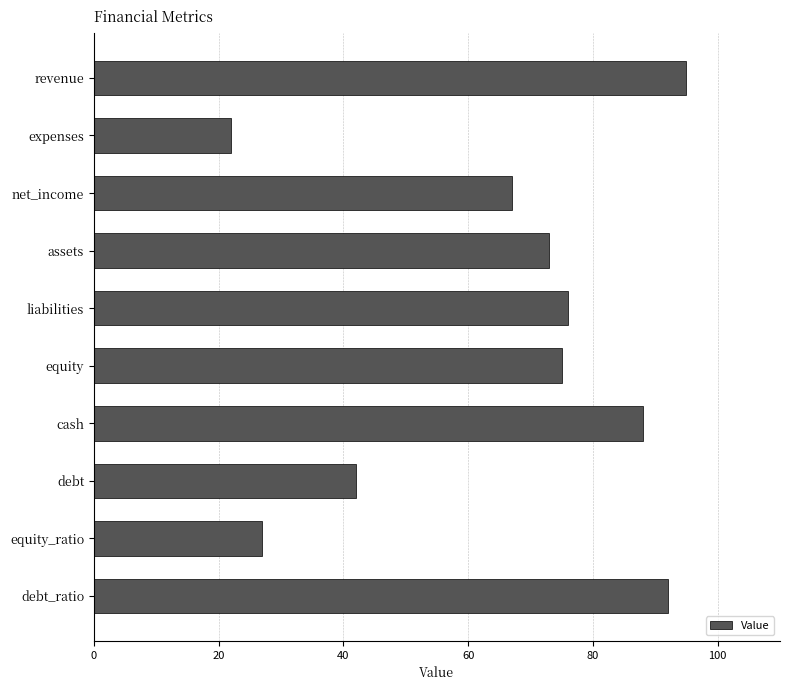

Reading top to bottom, transcribe all the data shown in this chart.

revenue=95	expenses=22	net_income=67	assets=73	liabilities=76	equity=75	cash=88	debt=42	equity_ratio=27	debt_ratio=92